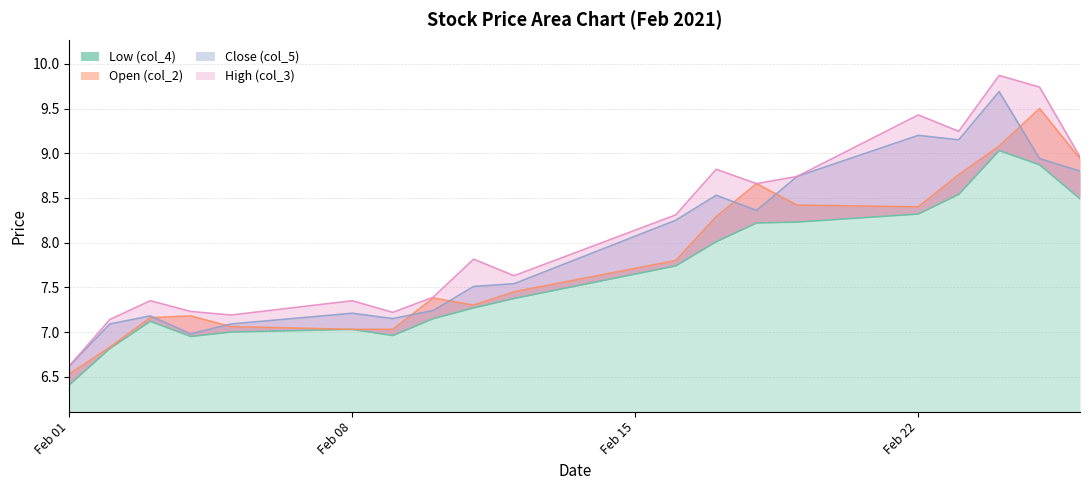

Which category has the lowest value in the High (col_3) series?

Feb 01